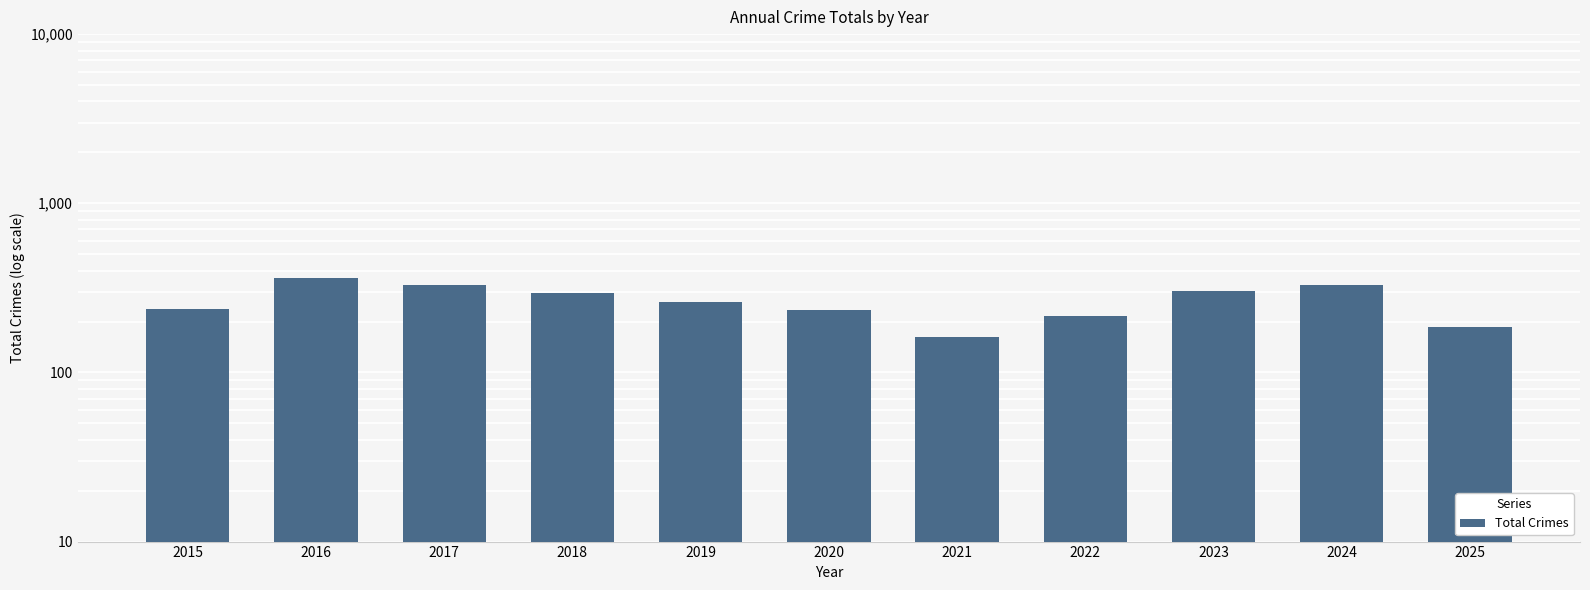

Is it true that the value at 2019 is 383?

False